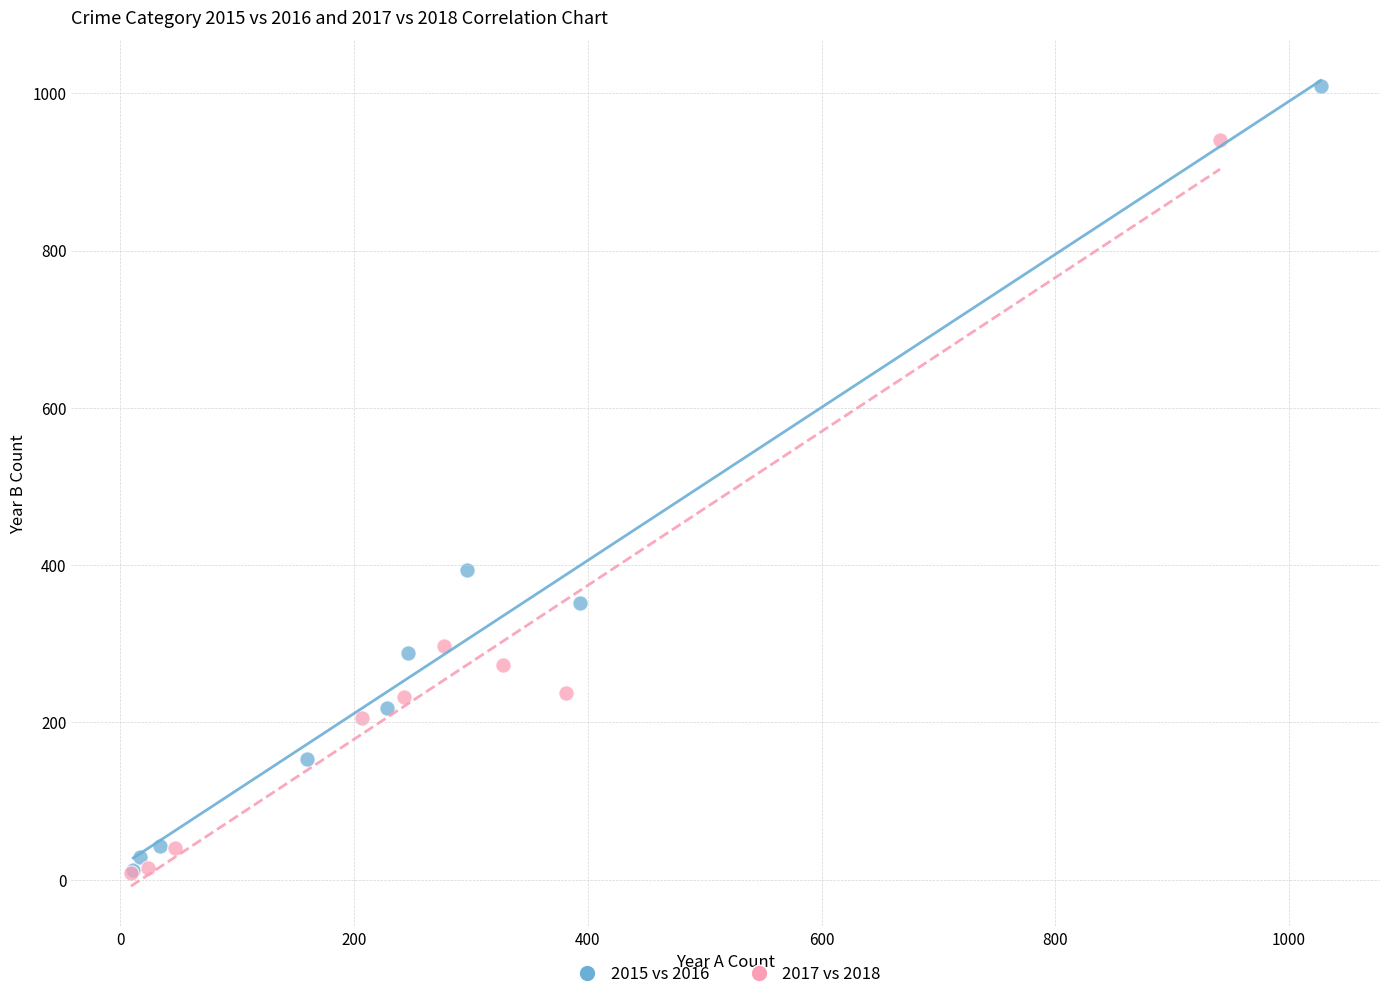

Which series contains the highest Y value?

2015 vs 2016